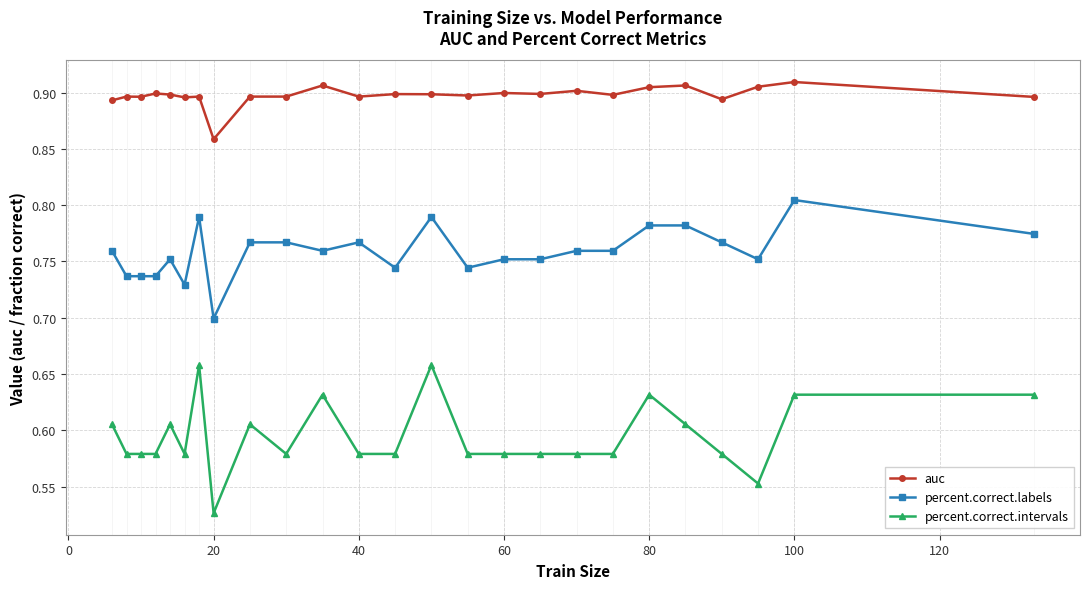

List the series in order of their peak value, highest first.

auc, percent.correct.labels, percent.correct.intervals